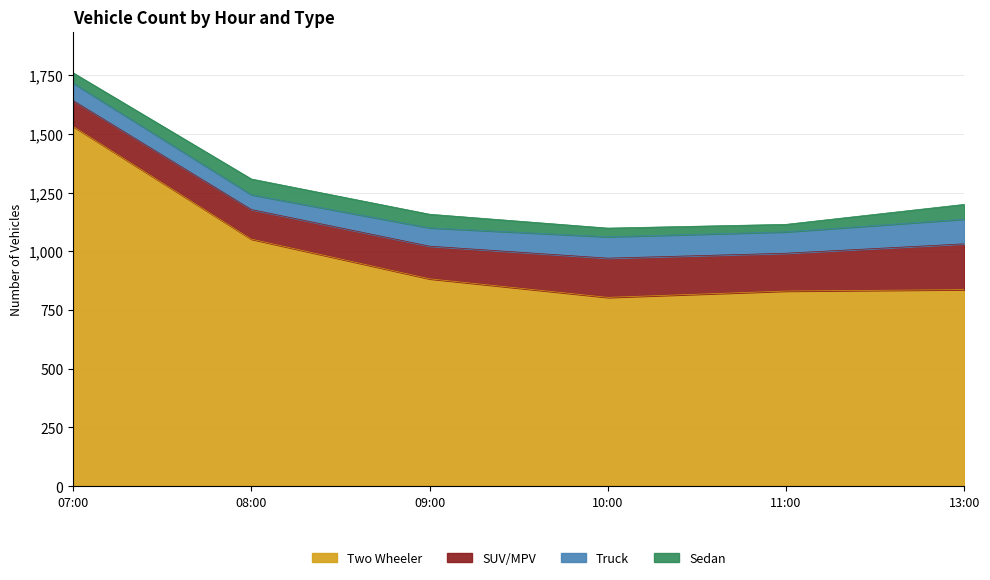

What is the value of the Two Wheeler point at the 2nd from the left?

1052